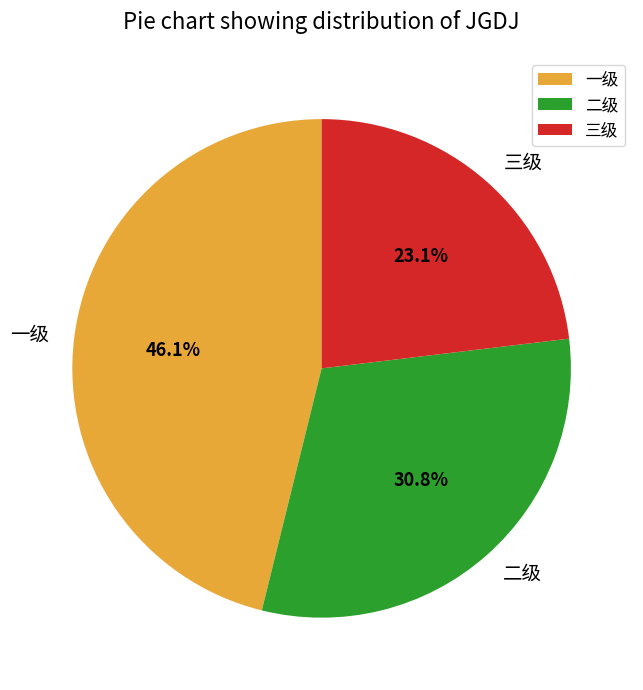

Which slice is the largest?

一级